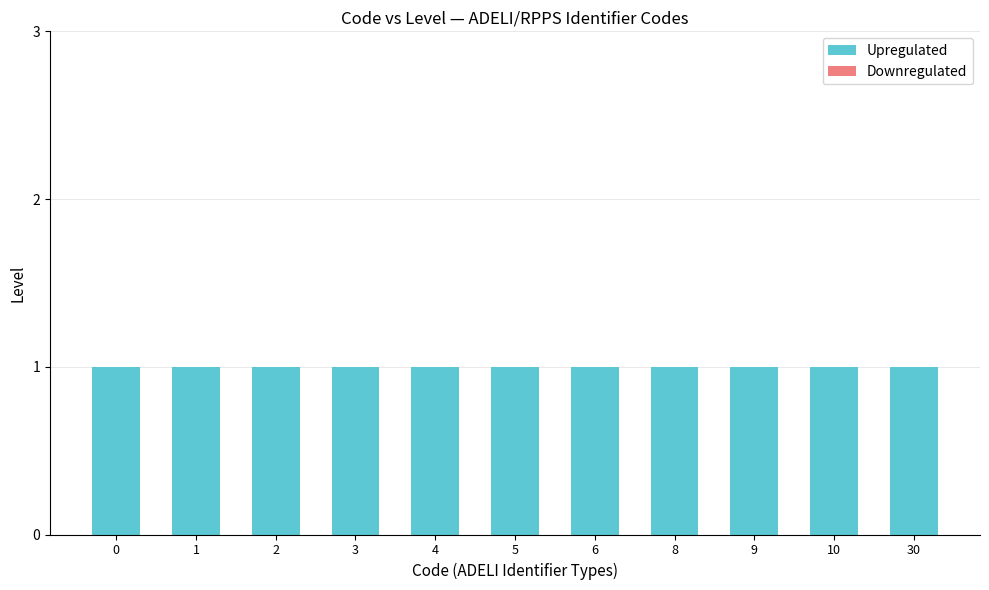

What are all the series names shown in the legend?

Upregulated, Downregulated